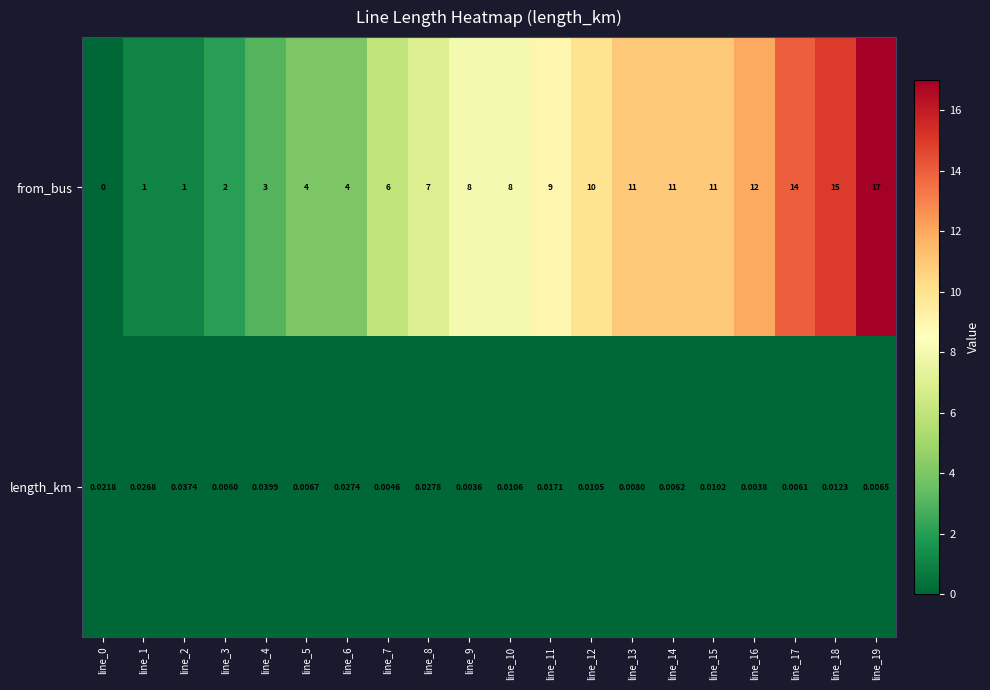

Rank the series at line_9 from lowest to highest value.

length_km, from_bus